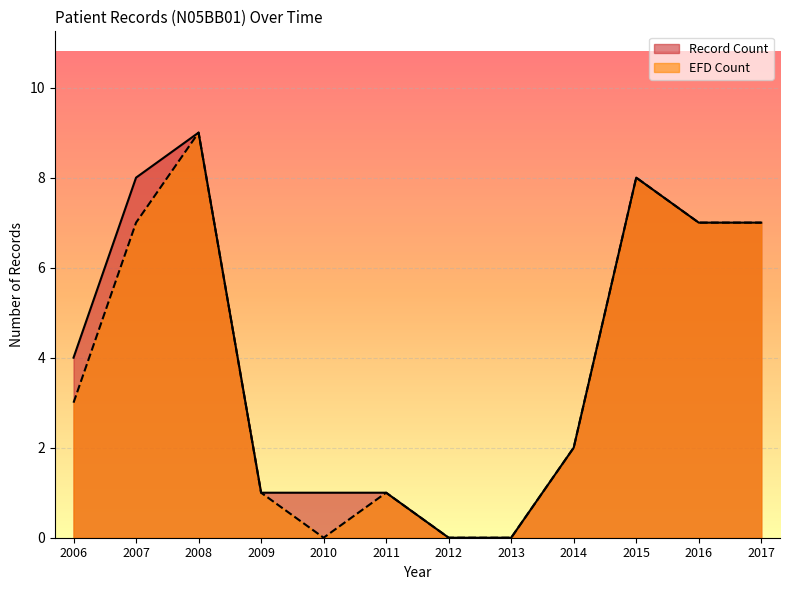

What is the maximum value for EFD Count?

9